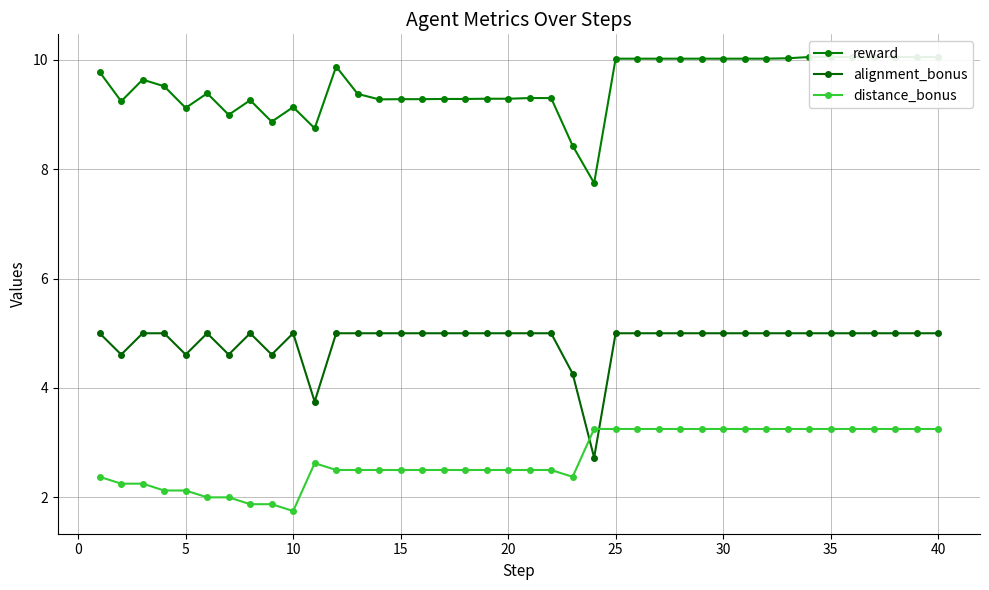

True or false: alignment_bonus and reward intersect in this chart.

False